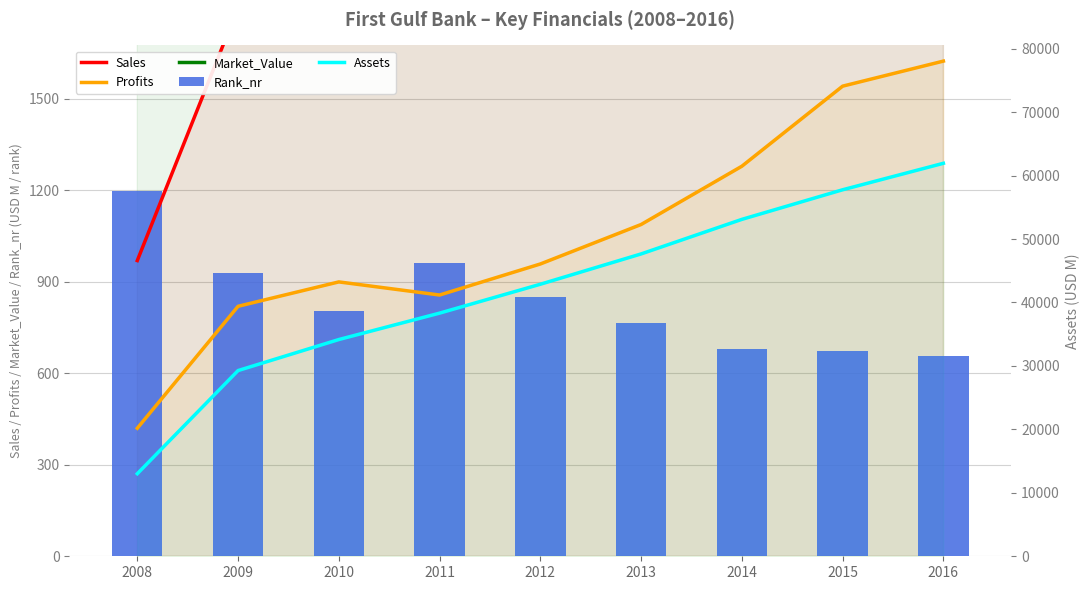

Which series has the widest spread of values?

Assets